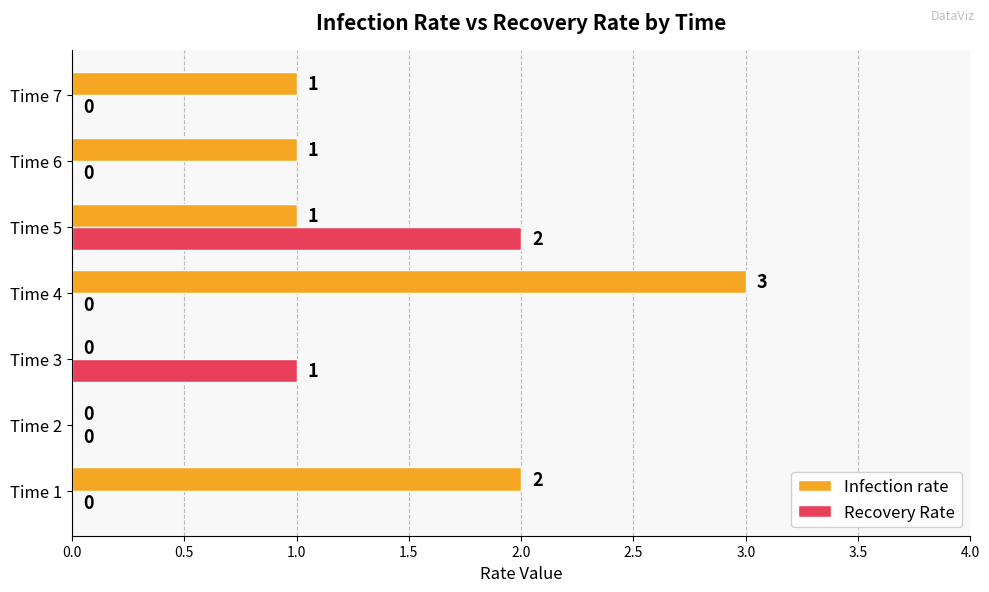

The Infection rate series shows -2 at Time 3. True or false?

False